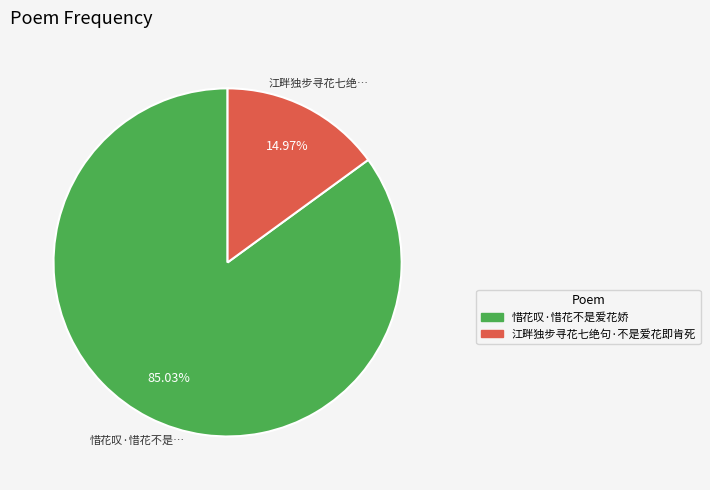

Which category accounts for the majority?

惜花叹·惜花不是爱花娇